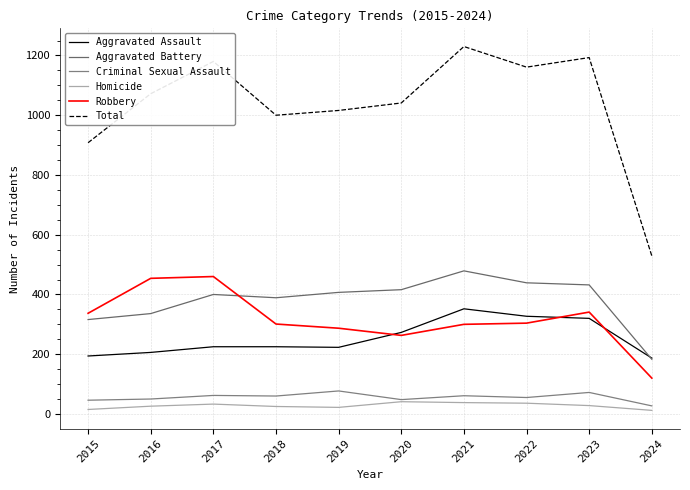

At which label is Aggravated Assault closest to 269?

2020